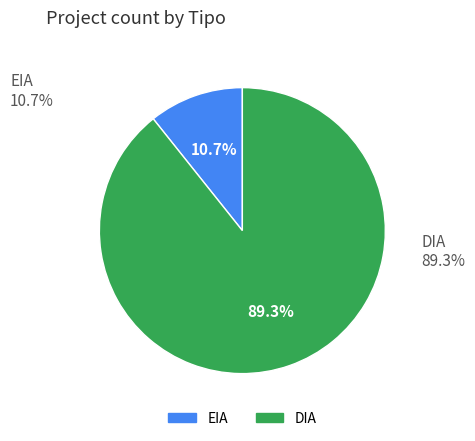

What is the largest slice in the pie chart?

DIA